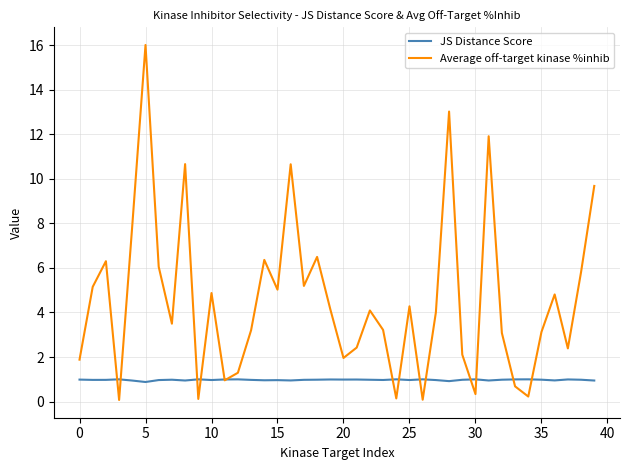

Which series has the largest total across all categories?

Average off-target kinase %inhib